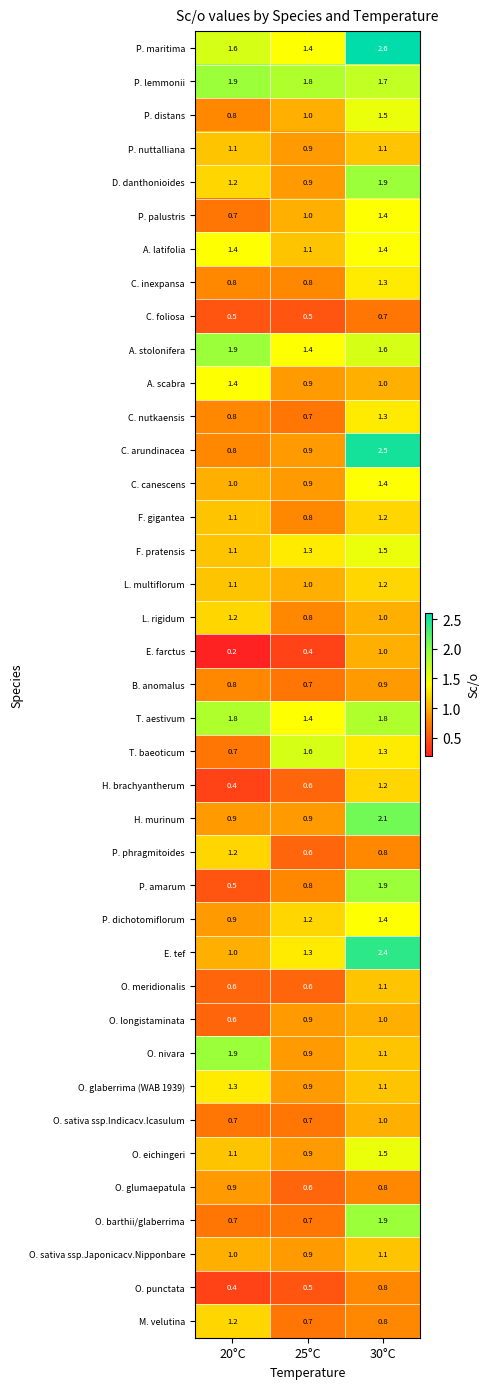

At which category is the sum across all series the highest?

30°C